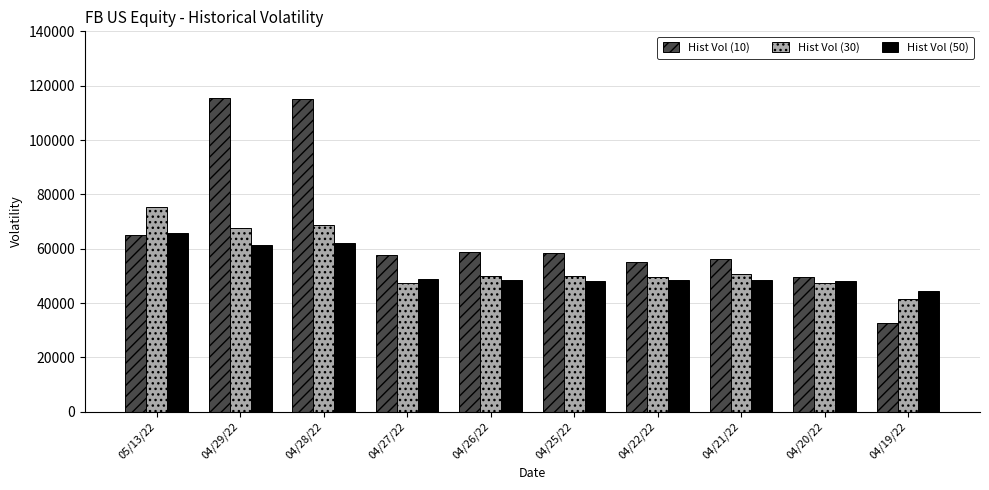

What is the sum of all Hist Vol (50) values?

524023